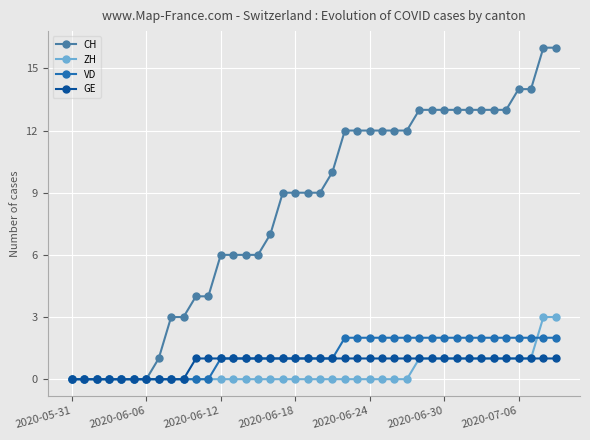

List the series in order of their peak value, lowest first.

GE, VD, ZH, CH